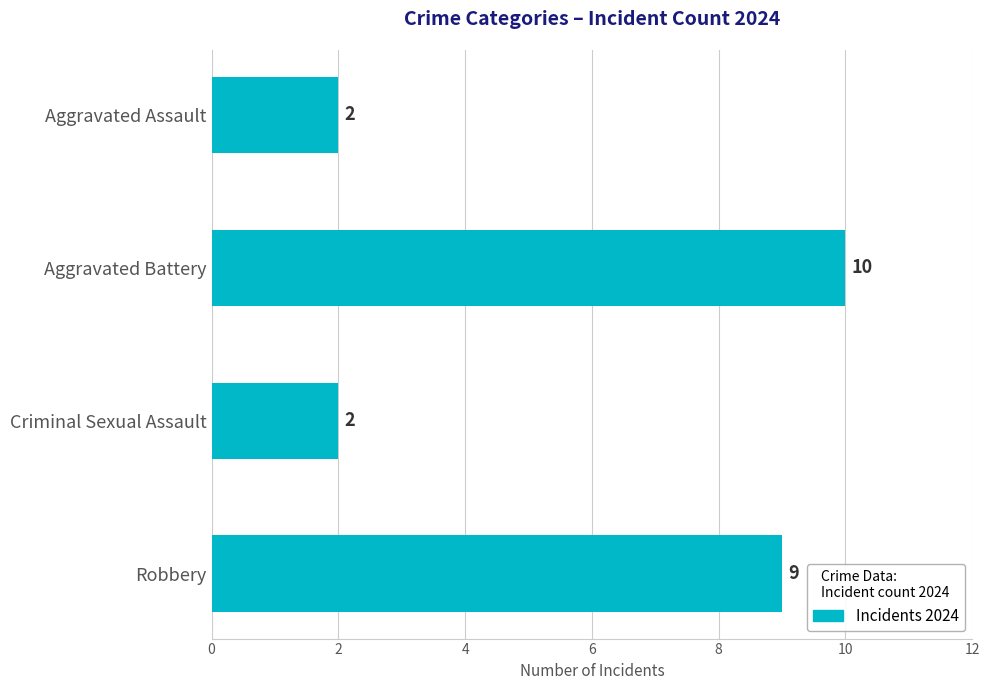

What is the difference between the maximum and minimum values?

8